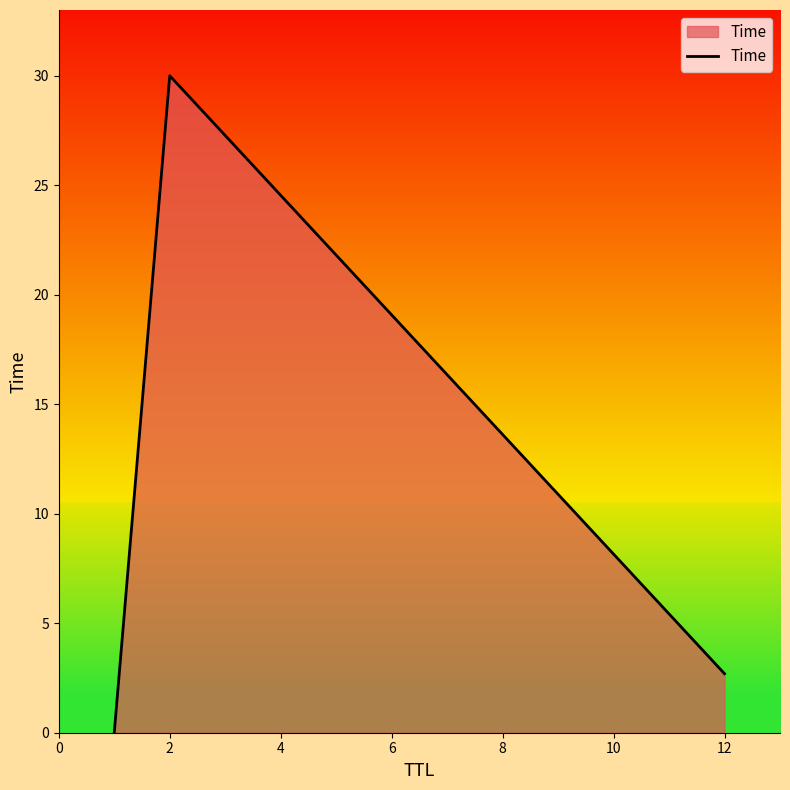

What is the sum of all values?

32.7